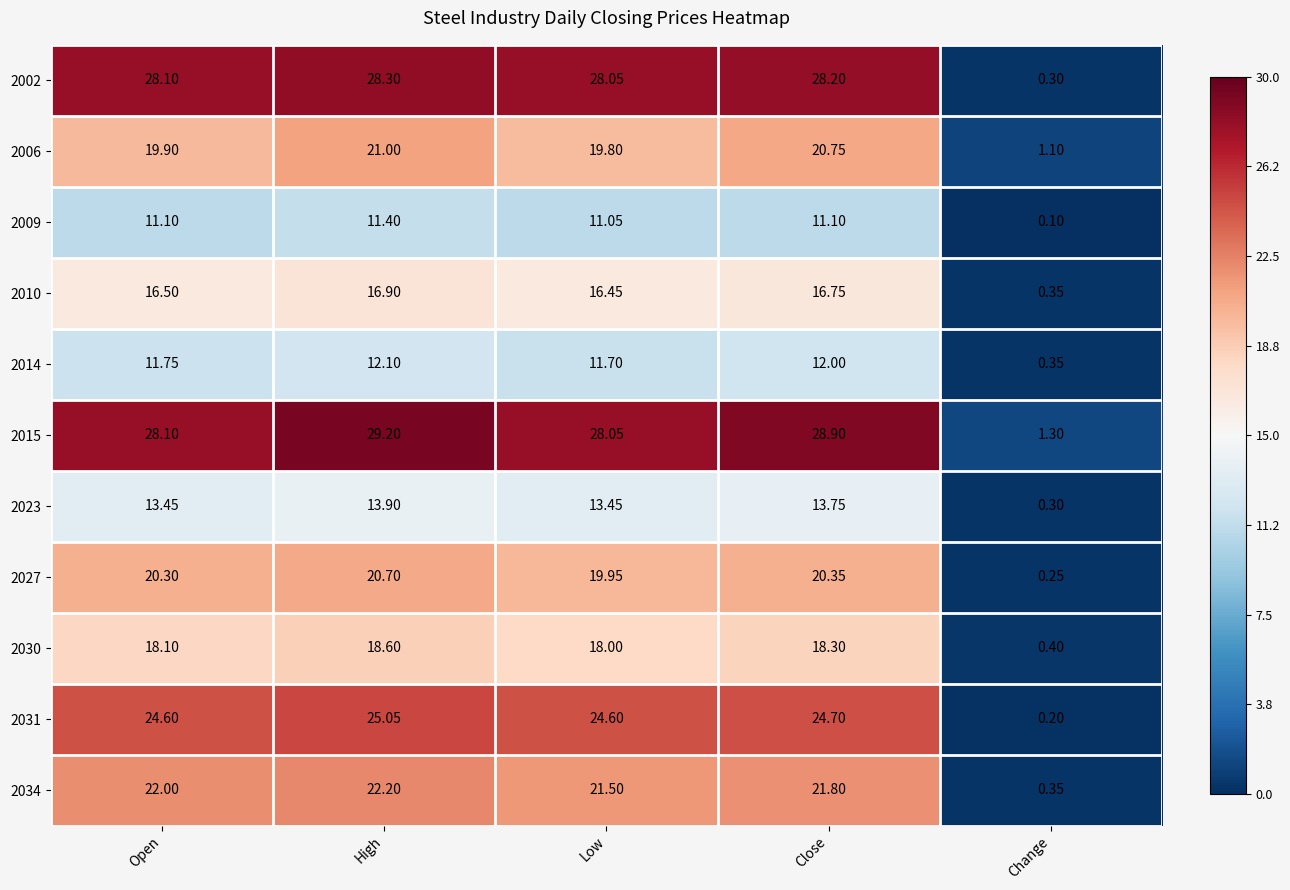

At which label does 2027 reach its minimum?

Change